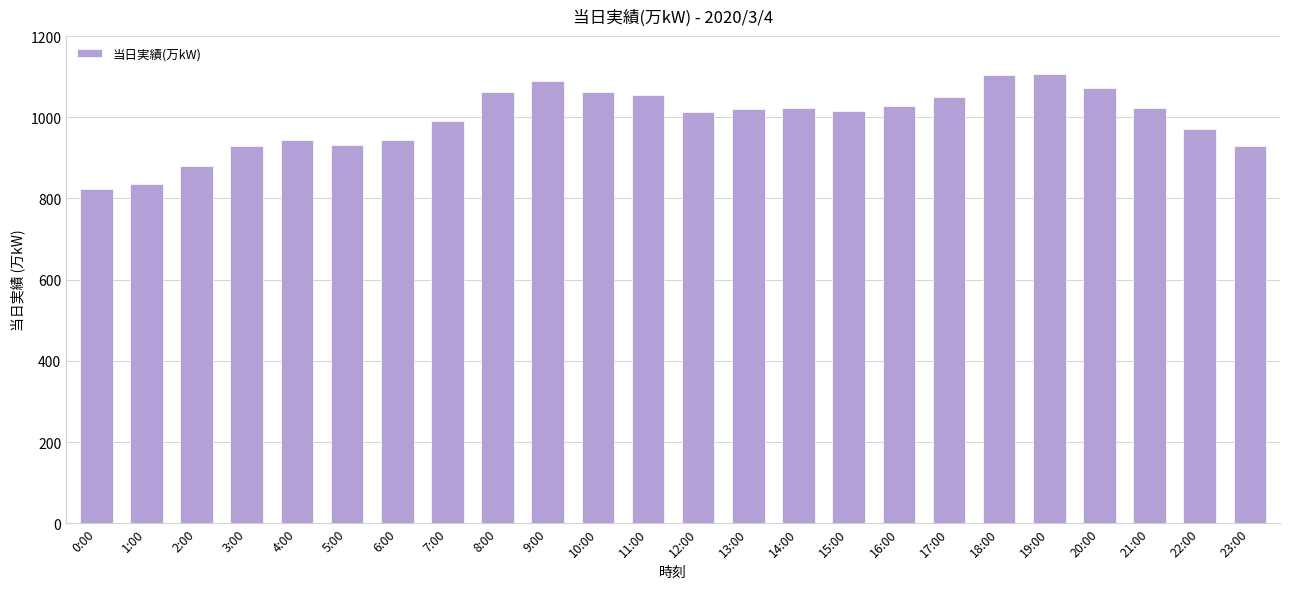

What is the value of the 24th bar from the left?

928